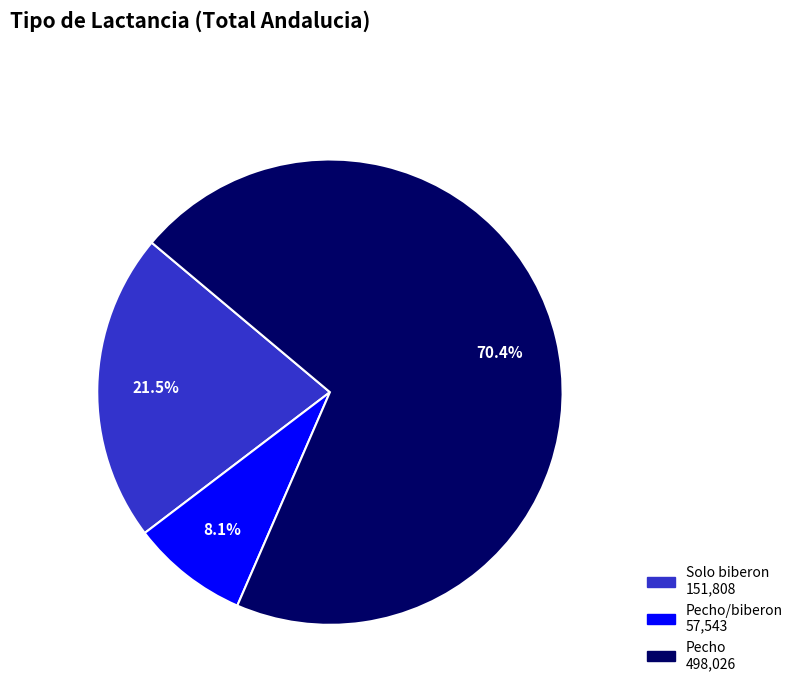

How many slices are in this pie chart?

3